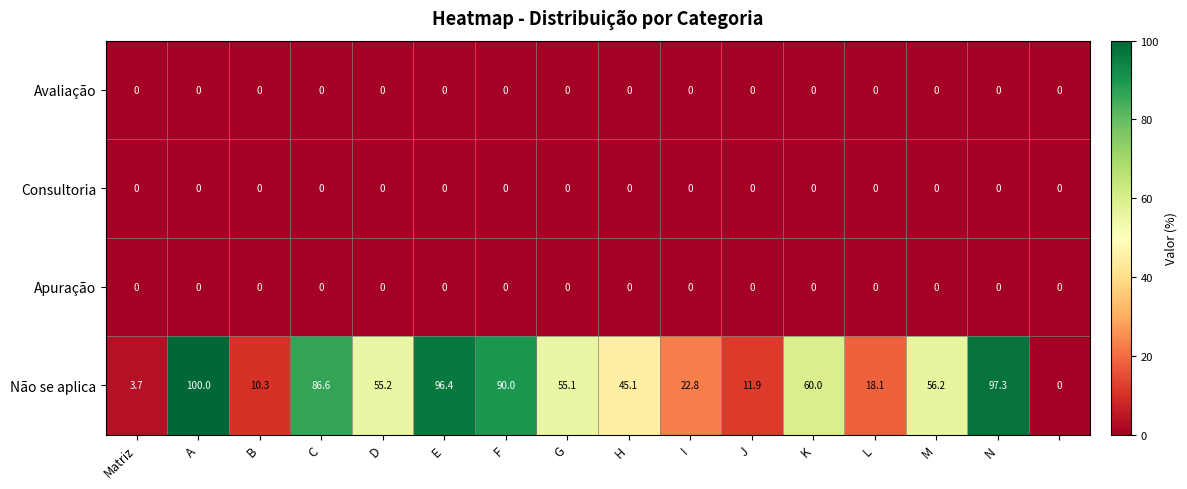

At how many categories does at least one series exceed 56?

7